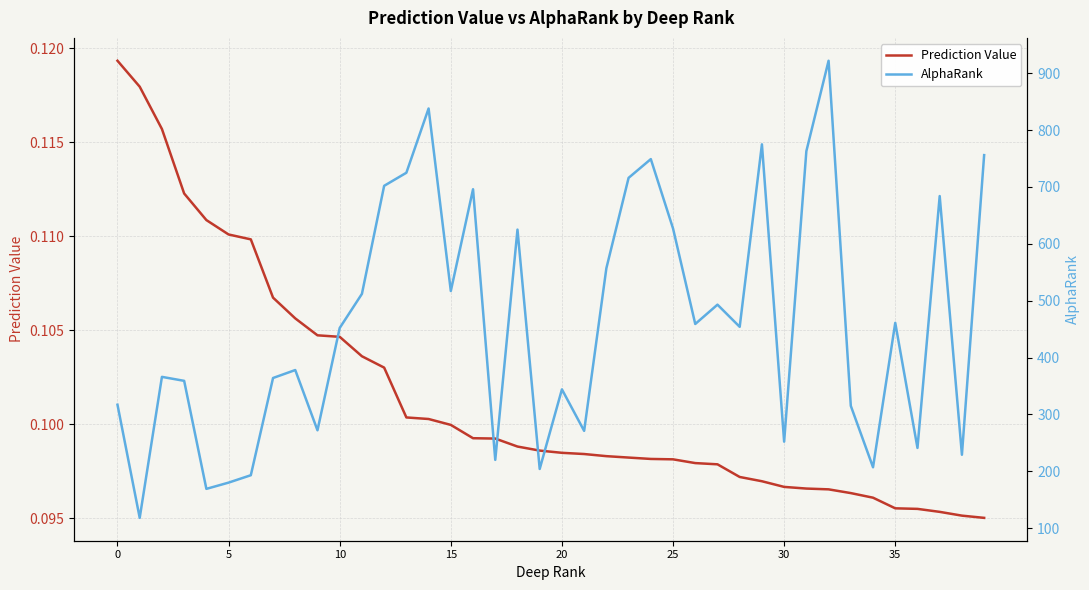

Which series has the widest spread of values?

AlphaRank